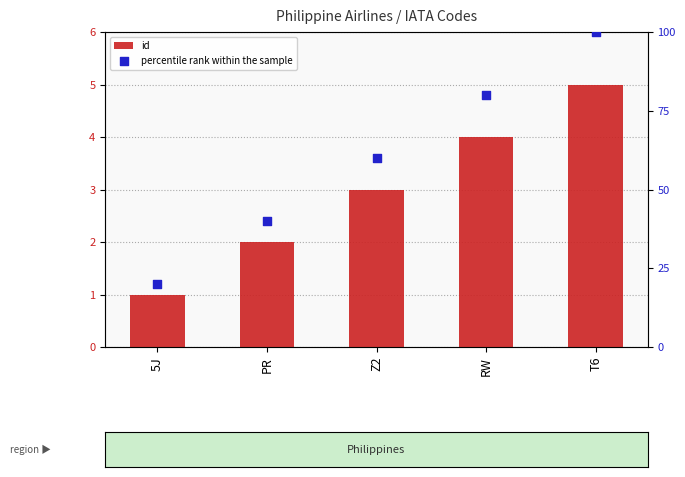

Which series reaches the minimum Y coordinate?

id